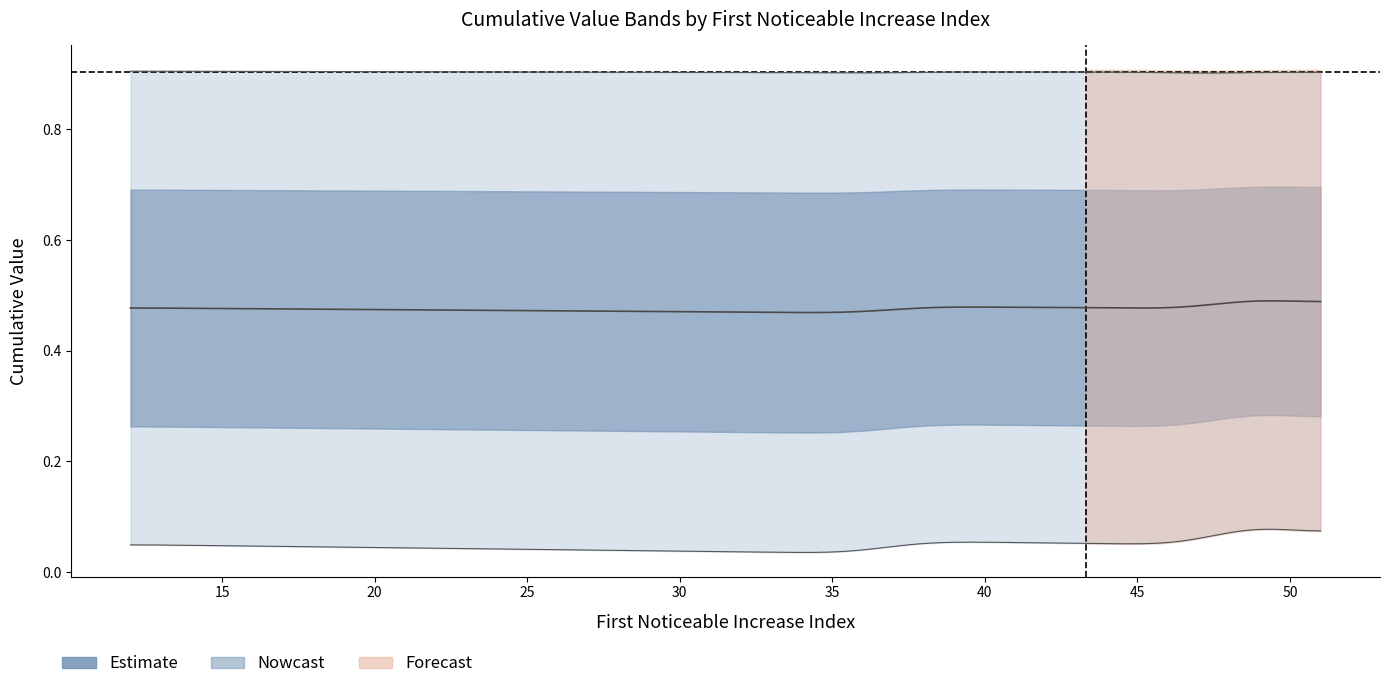

How many lines are shown in the chart?

2